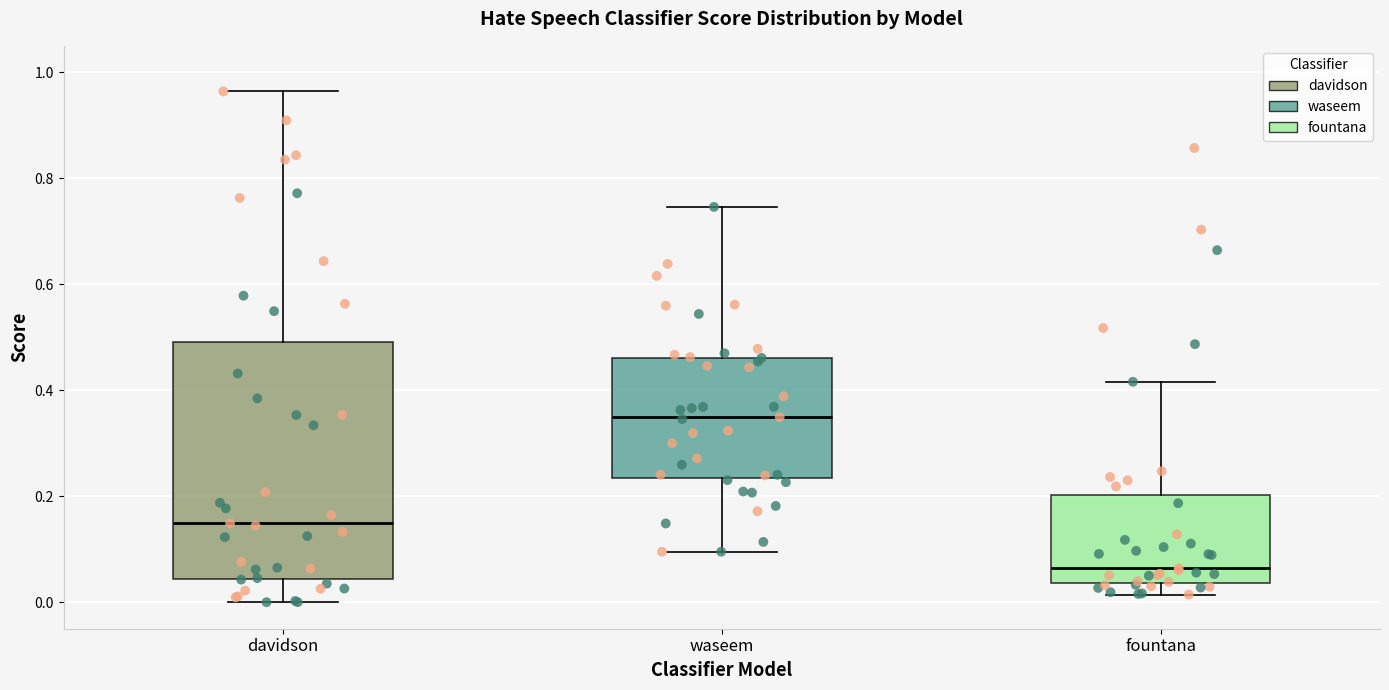

Which box is the tallest, from its lower edge to its upper edge?

davidson